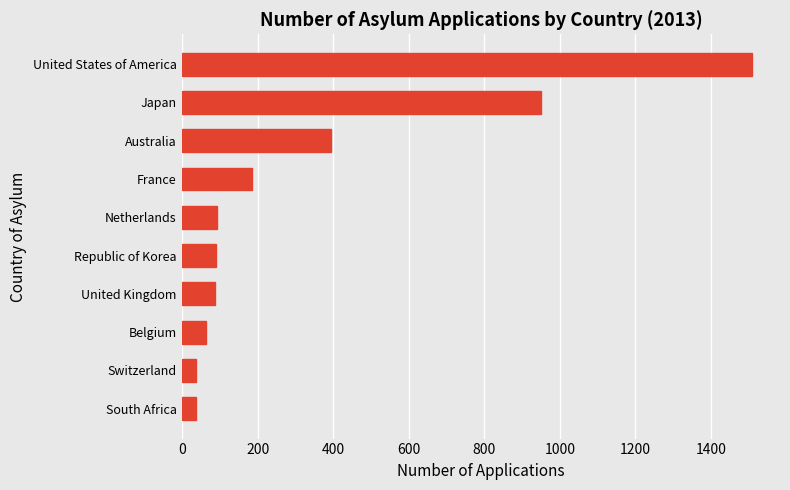

At which label is the value closest to 771?

Japan